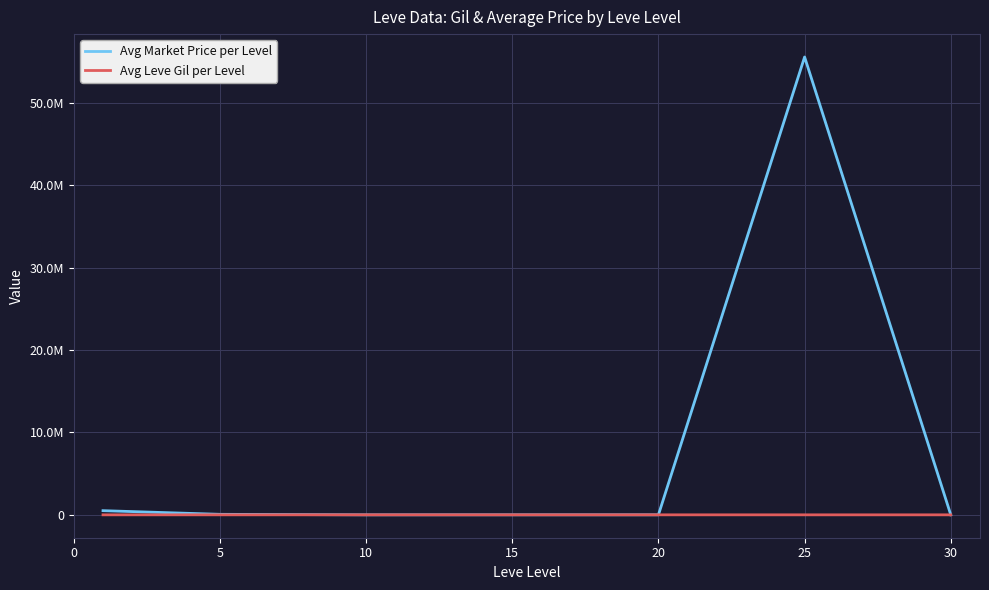

Does the chart have visible grid lines?

Yes